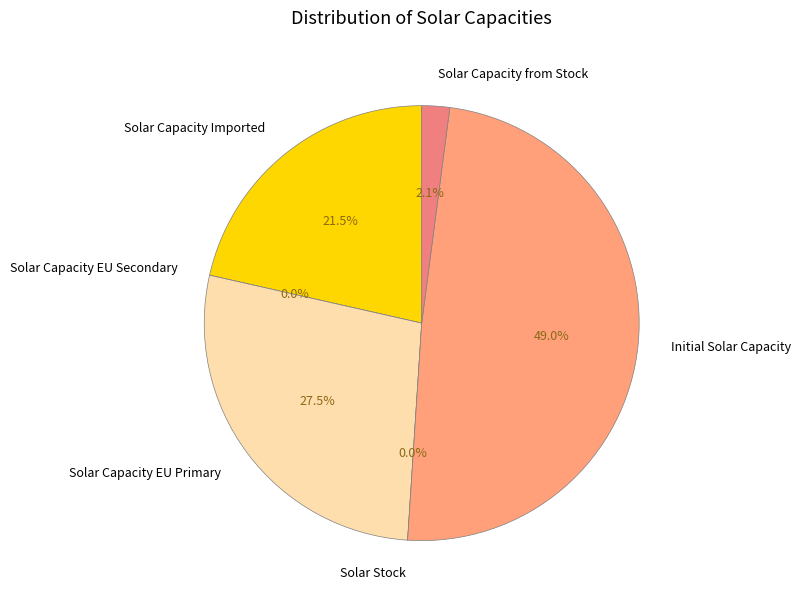

Is there a majority slice in this chart?

No